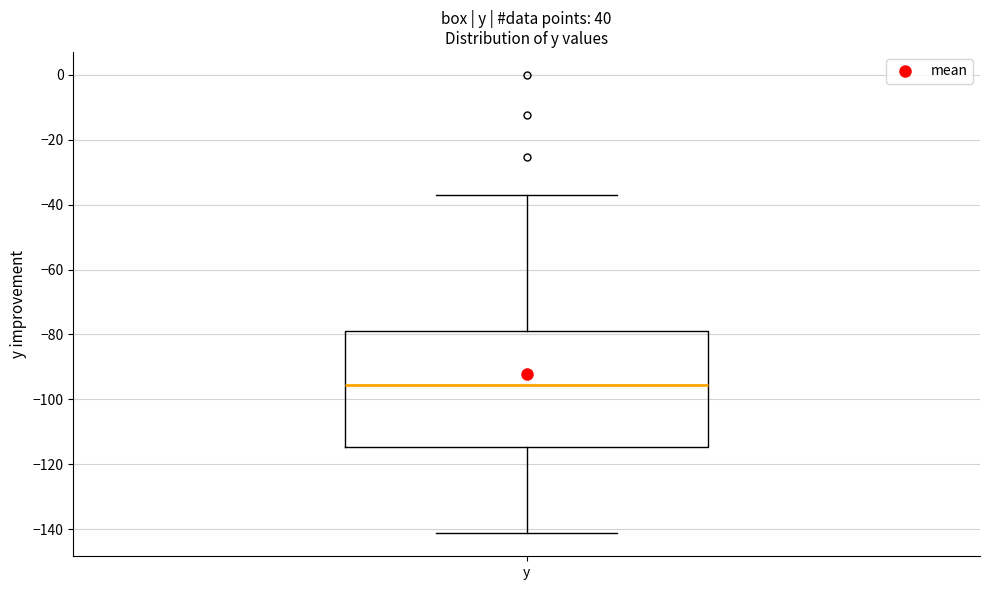

Where does the median line of the box for y sit on the y-axis? The values are not printed on the chart, so give them approximately, as read against the axis.

-96